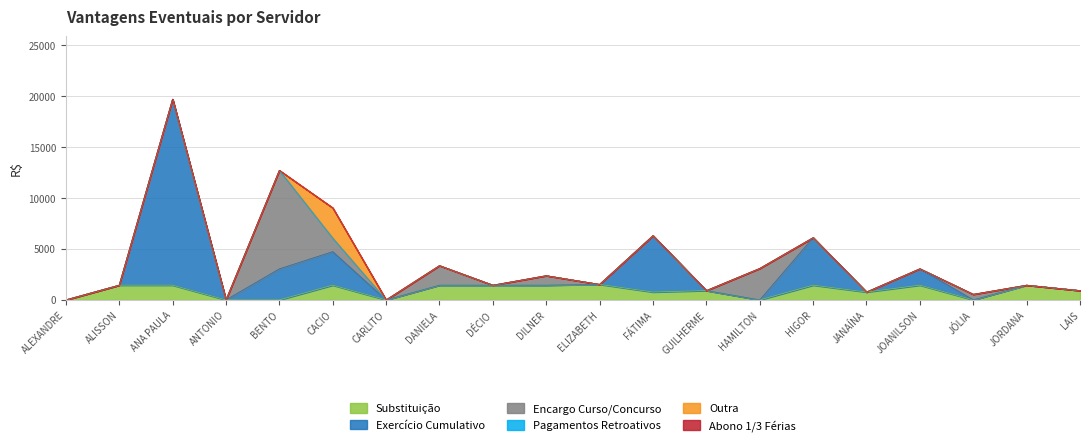

Does the chart display data point markers on the line(s)?

No